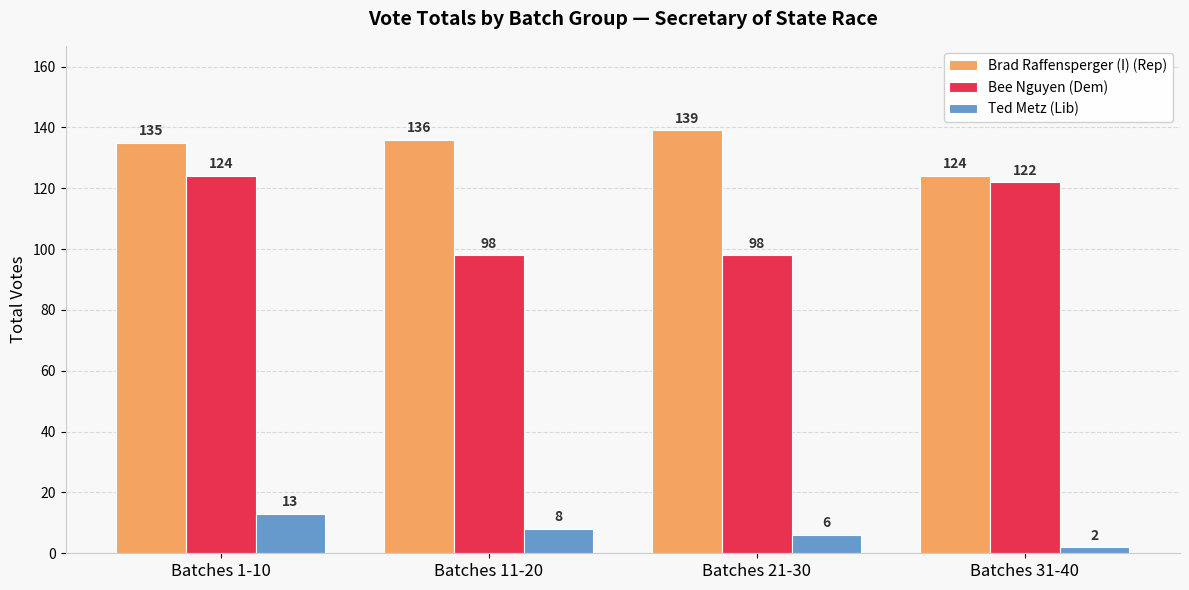

What is the greatest value displayed?

139